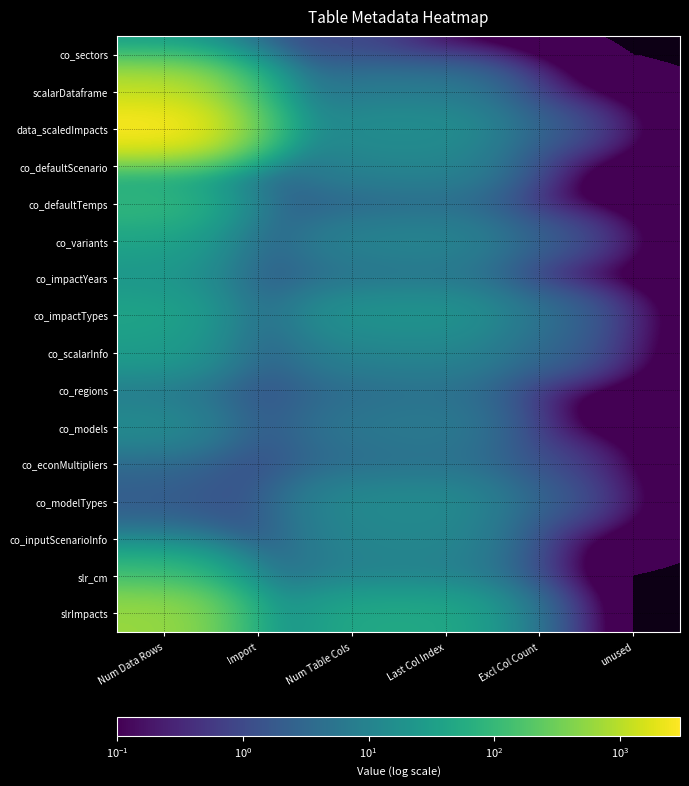

How many data points does each series have?

6